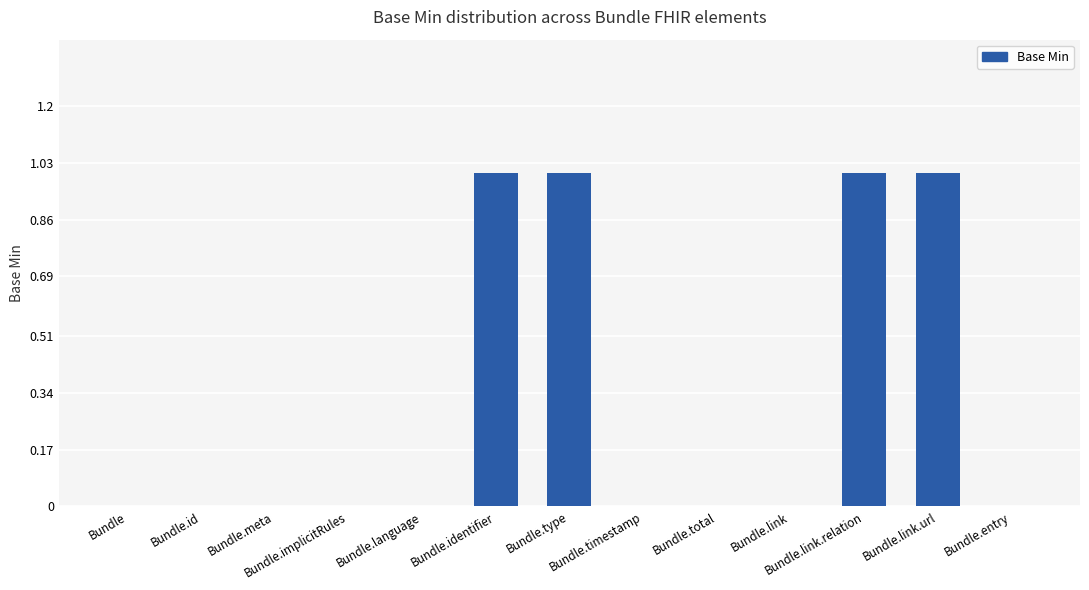

True or false: the data shows 1 at Bundle.link.

False